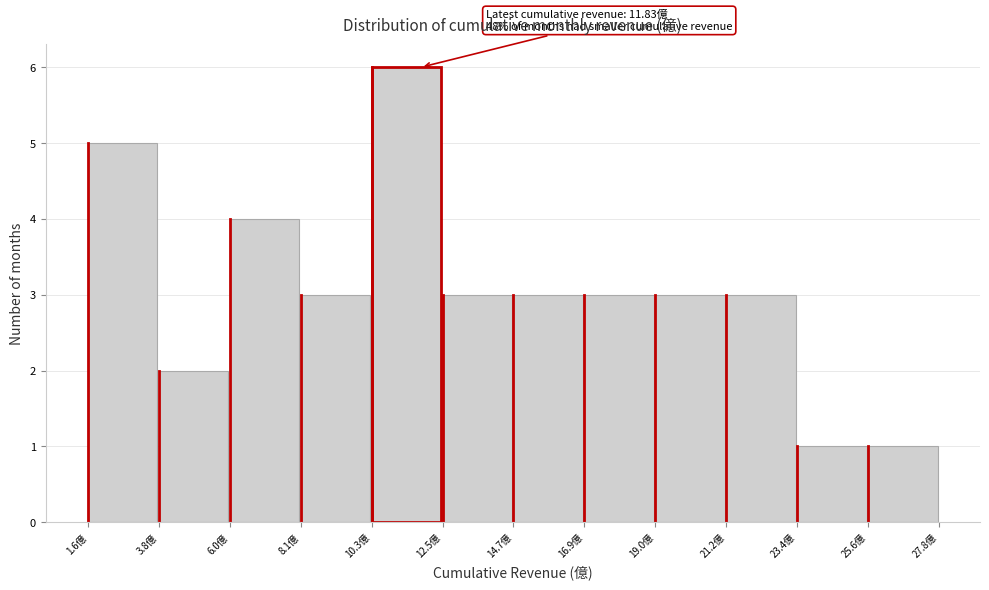

Which range on the x-axis has the tallest bar?

10.5 to 12.5